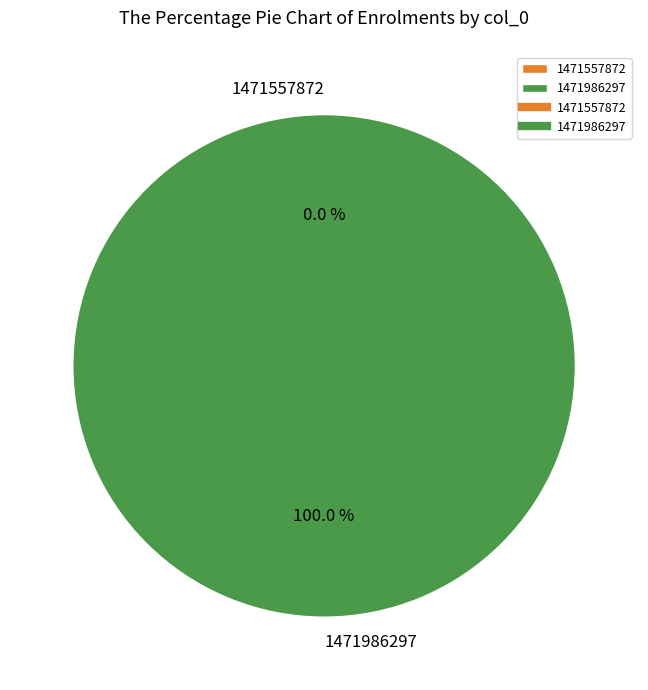

To the nearest percent, what is the average slice percentage?

50%